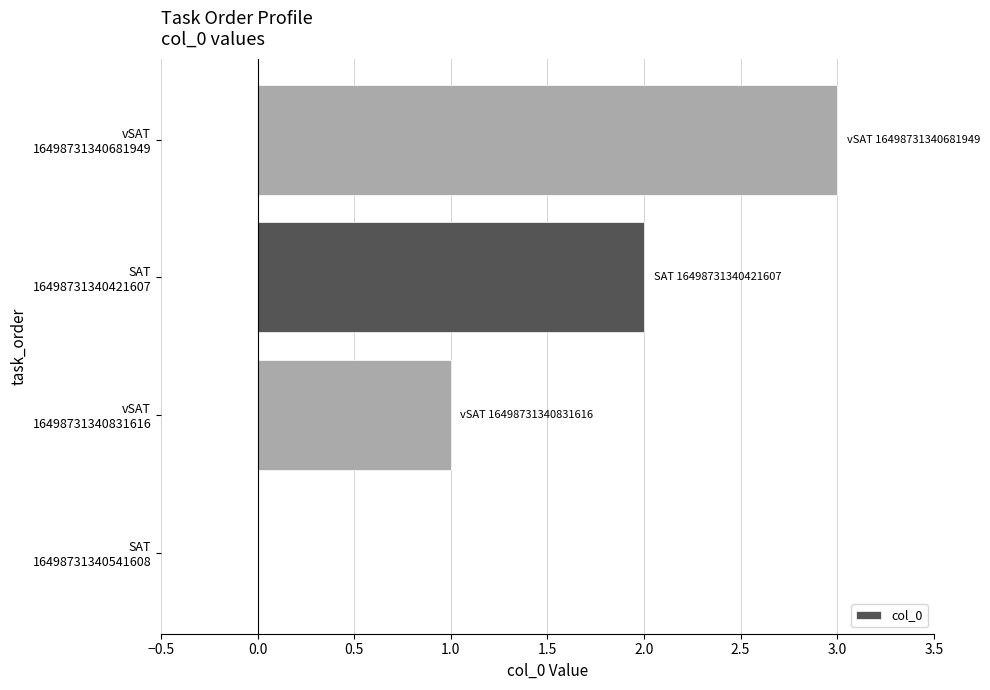

What is the greatest value displayed?

3